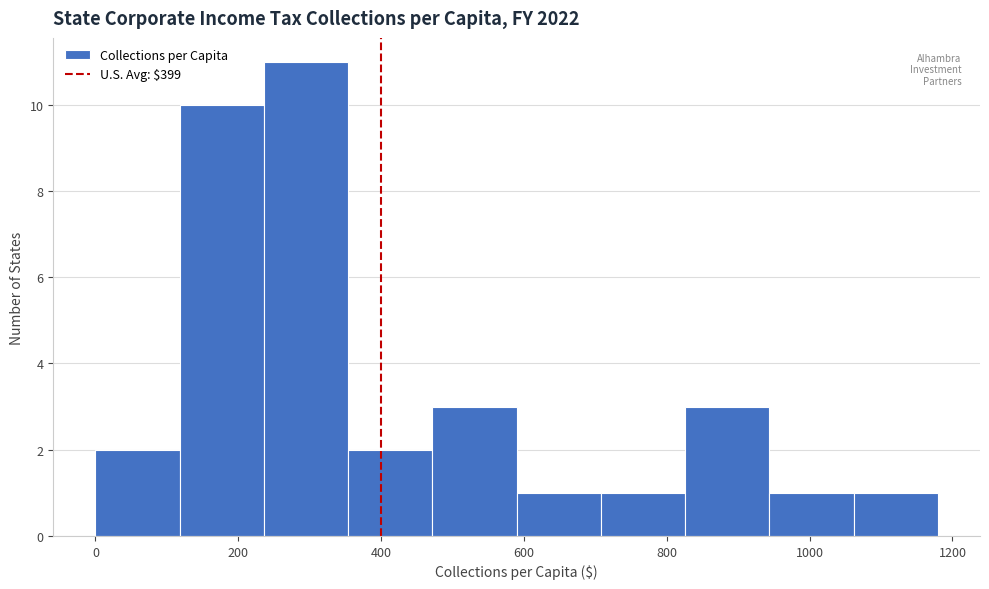

Which range on the x-axis has the tallest bar?

240 to 360